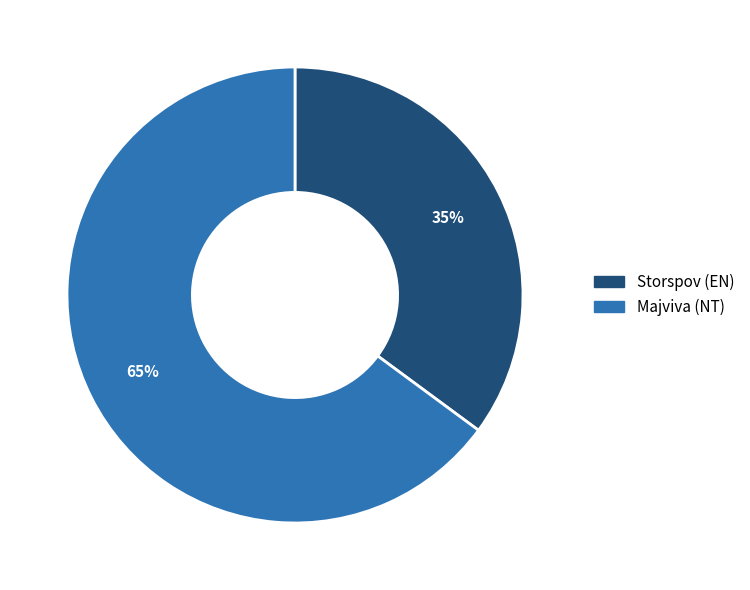

What is the largest slice in the pie chart?

Majviva (NT)